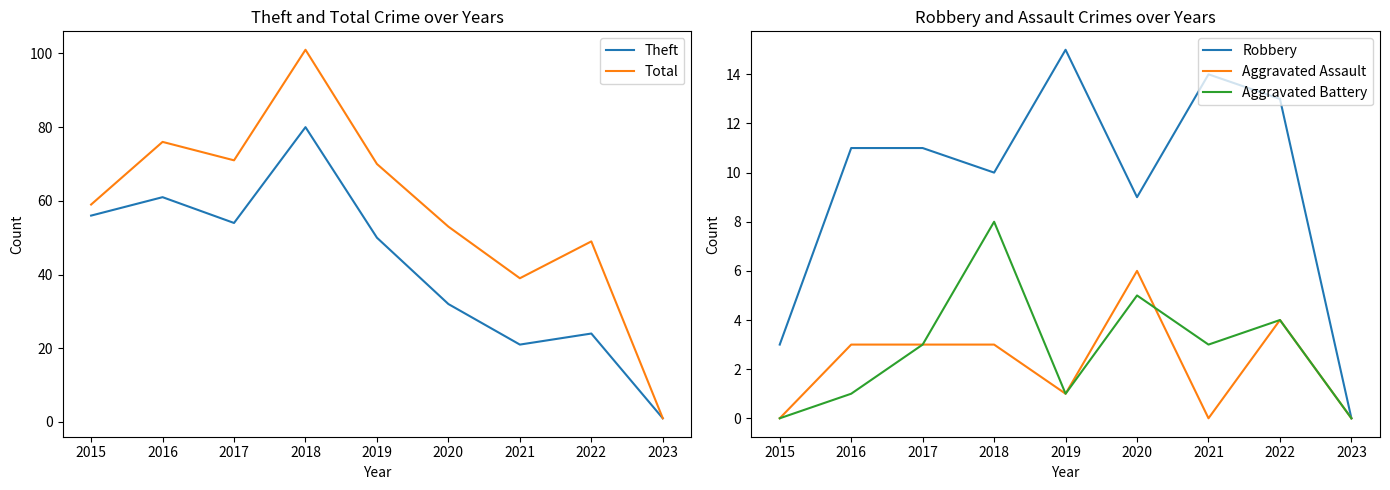

Reading right to left, extract all data points from this chart.

Theft: 1	24	21	32	50	80	54	61	56
Total: 1	49	39	53	70	101	71	76	59
Robbery: 0	13	14	9	15	10	11	11	3
Aggravated Assault: 0	4	0	6	1	3	3	3	0
Aggravated Battery: 0	4	3	5	1	8	3	1	0